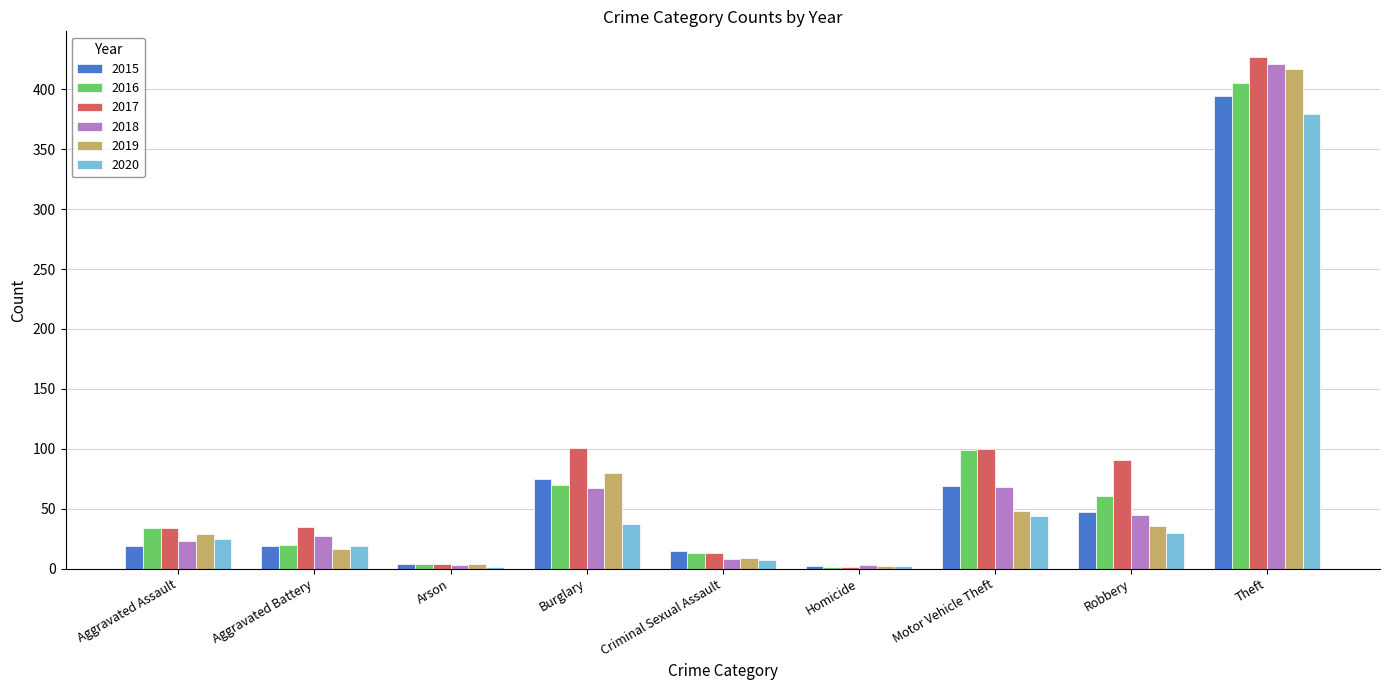

Which series has the widest spread of values?

2017